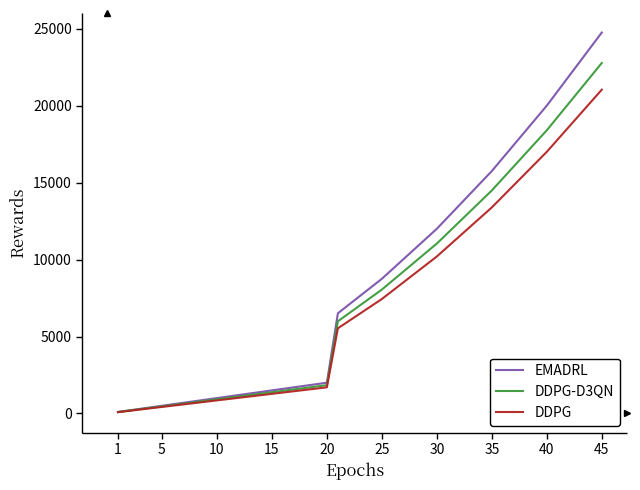

At how many categories does at least one series exceed 3928?

6